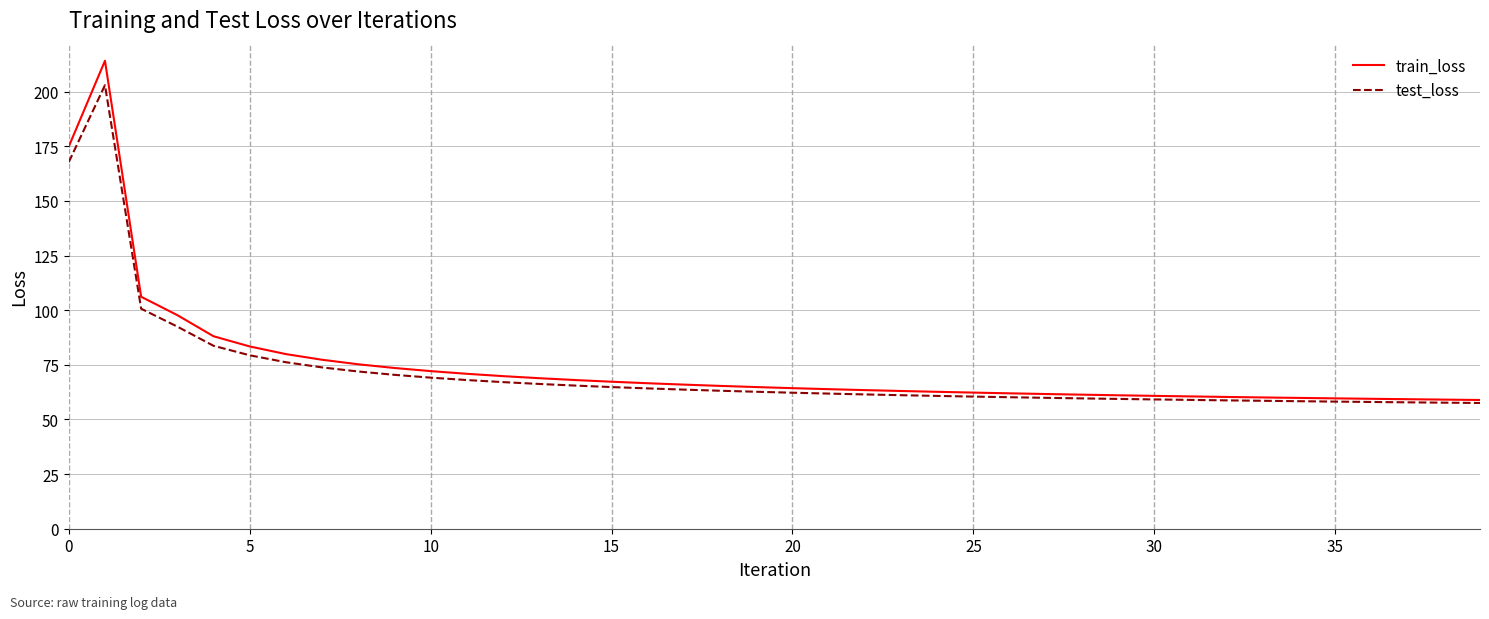

What is the maximum value shown in the chart?

214.1